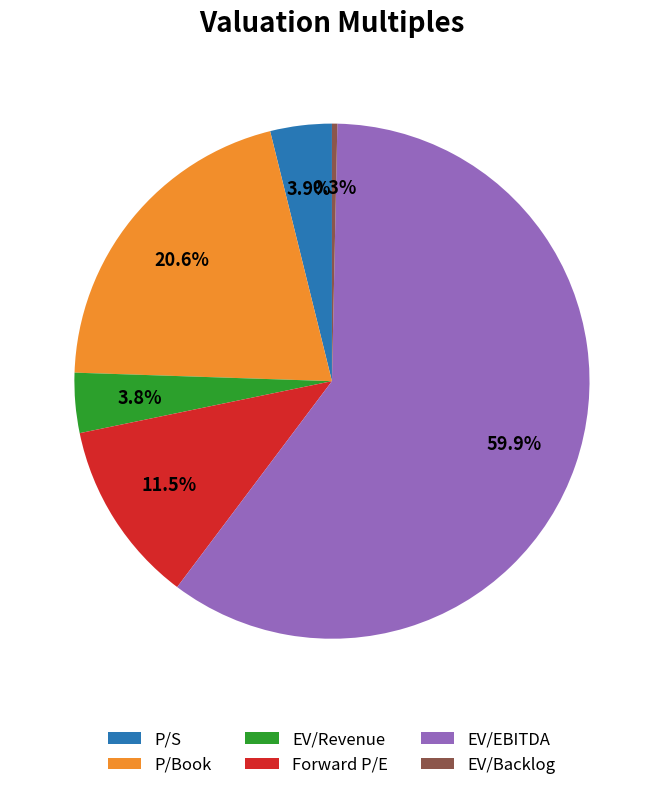

To the nearest percent, what percentage of the pie is P/S?

4%